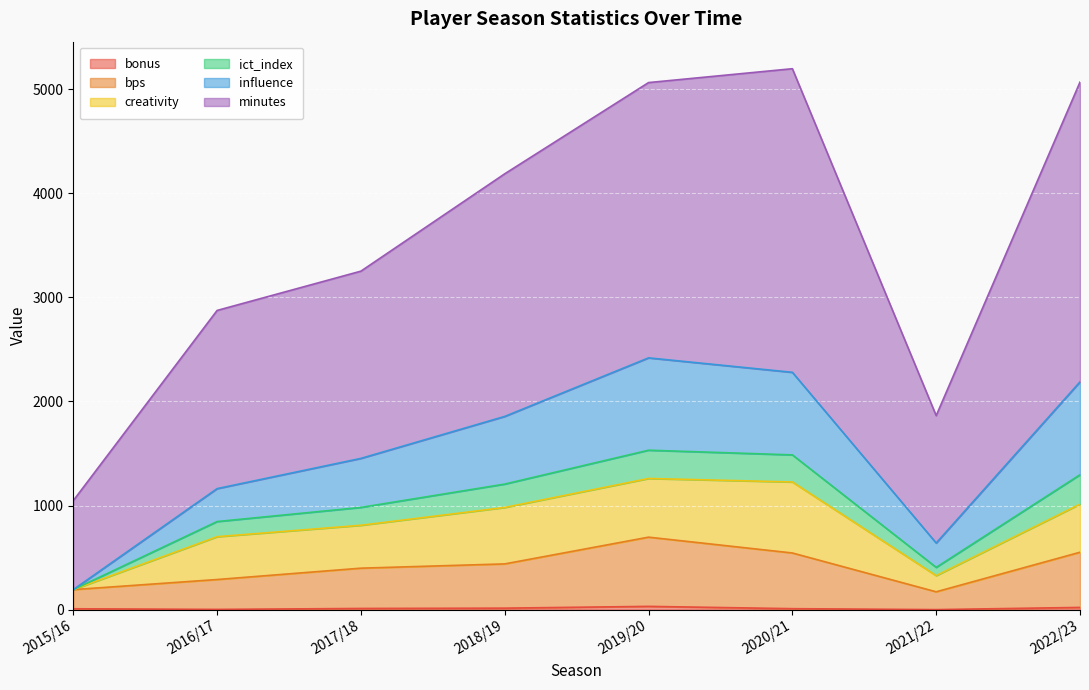

At which label is bonus closest to 15?

2018/19